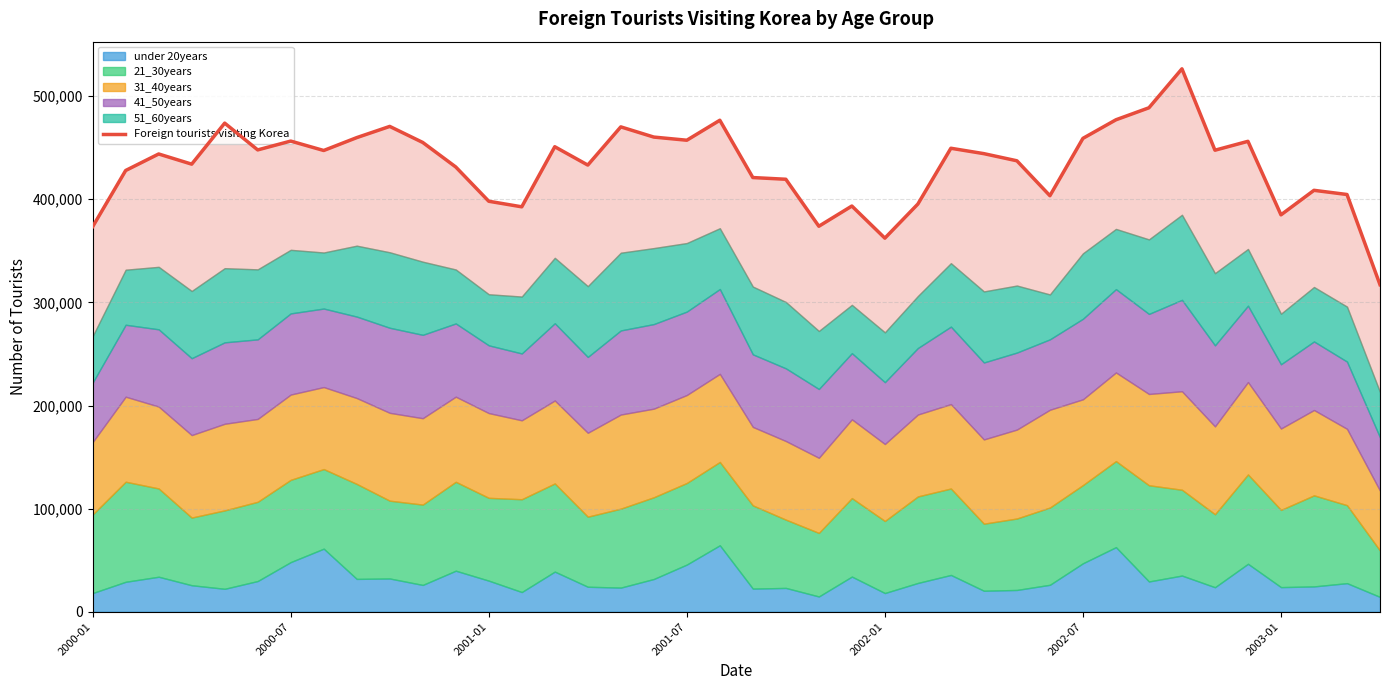

What value does the data have at 21, to the nearest 50?

419400